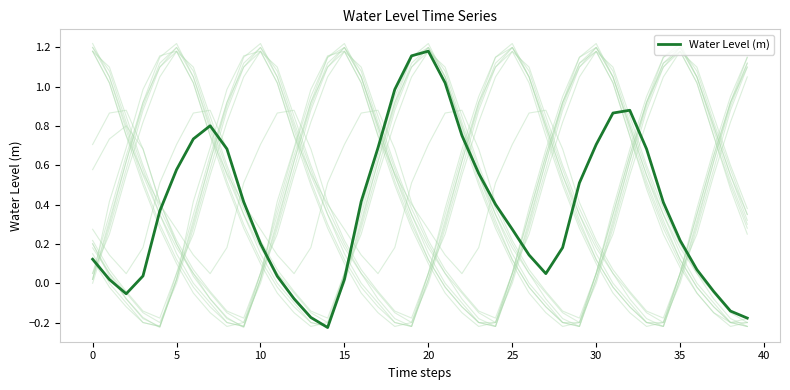

The chart shows a value of 1.0 at 18. True or false?

True